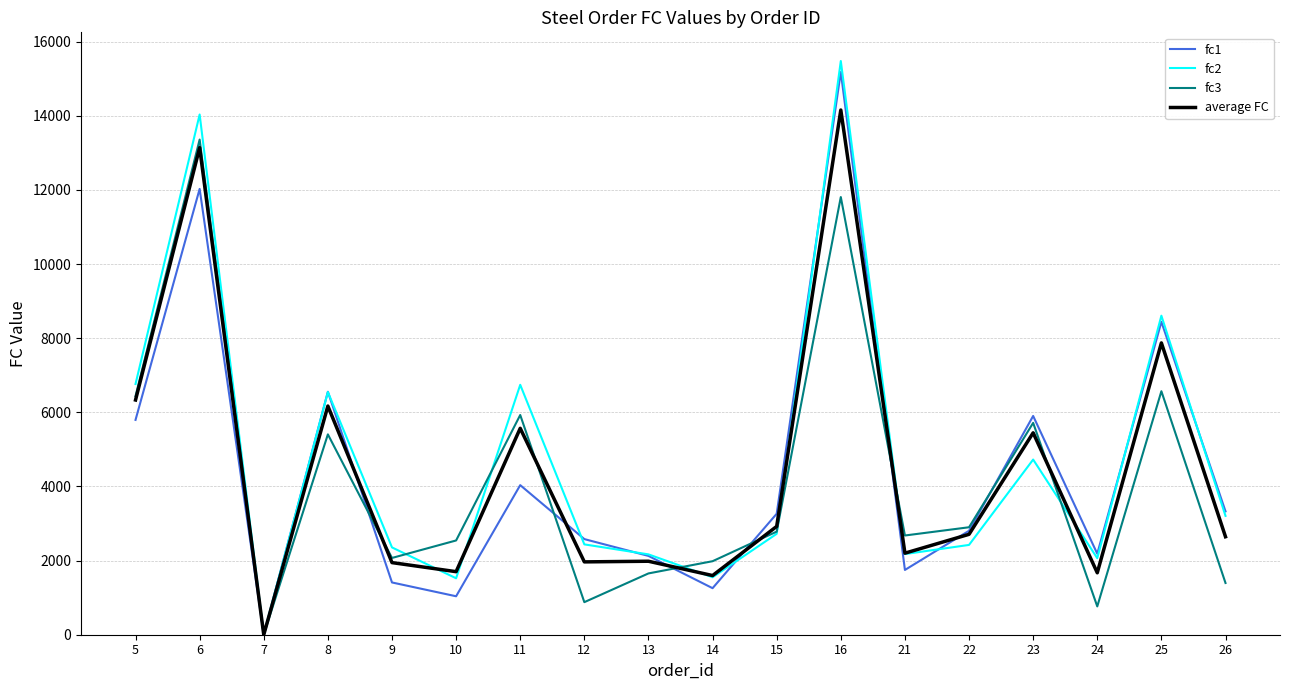

The value of average FC at 10 is 3019.6. True or false?

False